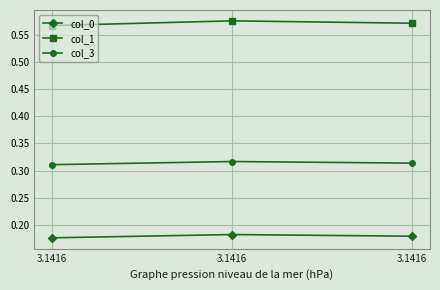

What are all the series names shown in the legend?

col_0, col_1, col_3